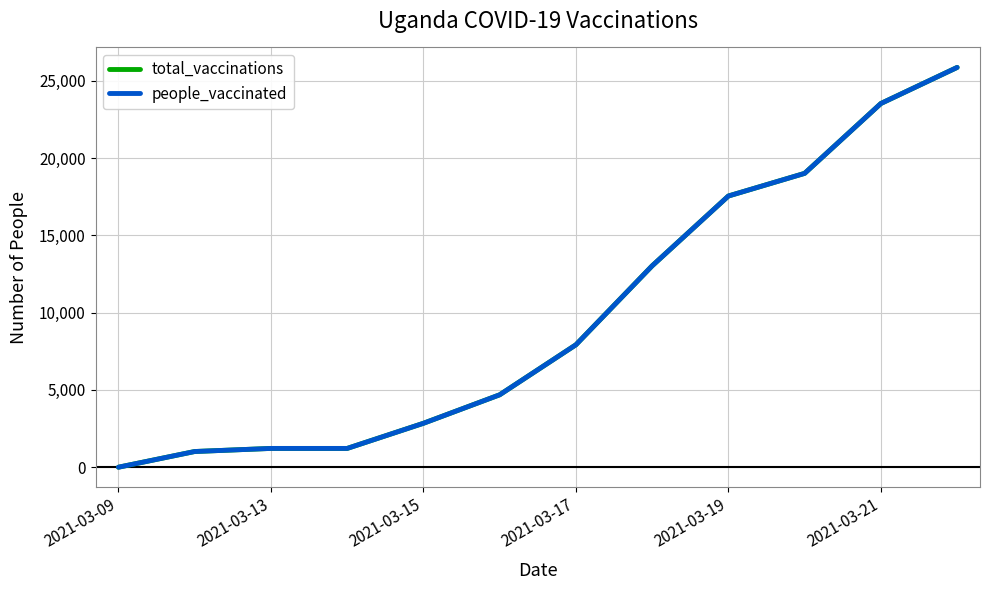

Where does the people_vaccinated series first go above 7920?

7